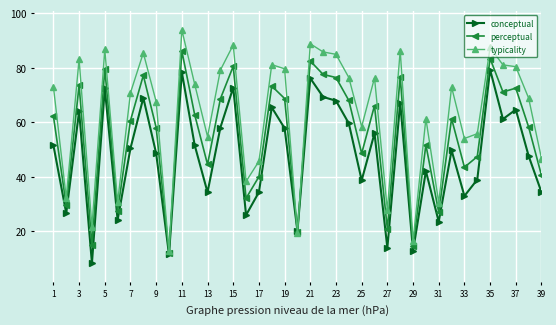

Which series has the largest range (max minus min)?

typicality